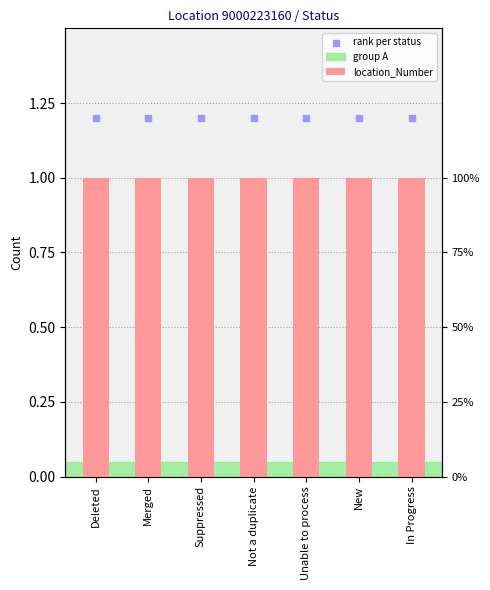

Which series has the widest spread of Y values?

location_Number